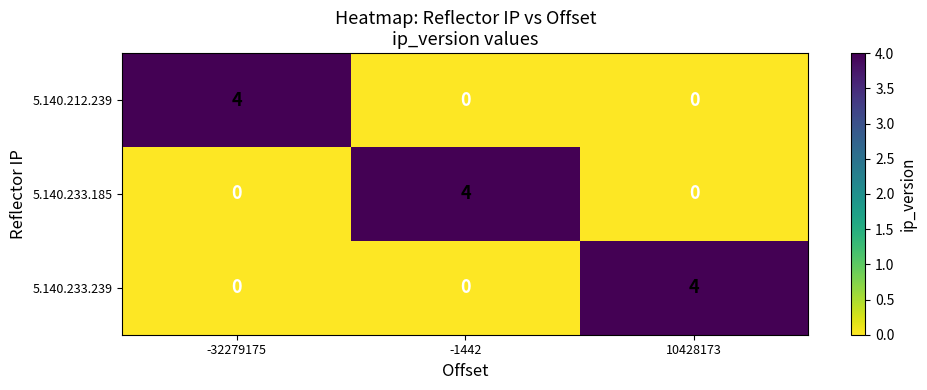

Count the 5.140.212.239 values in the range 0 to 4.

3